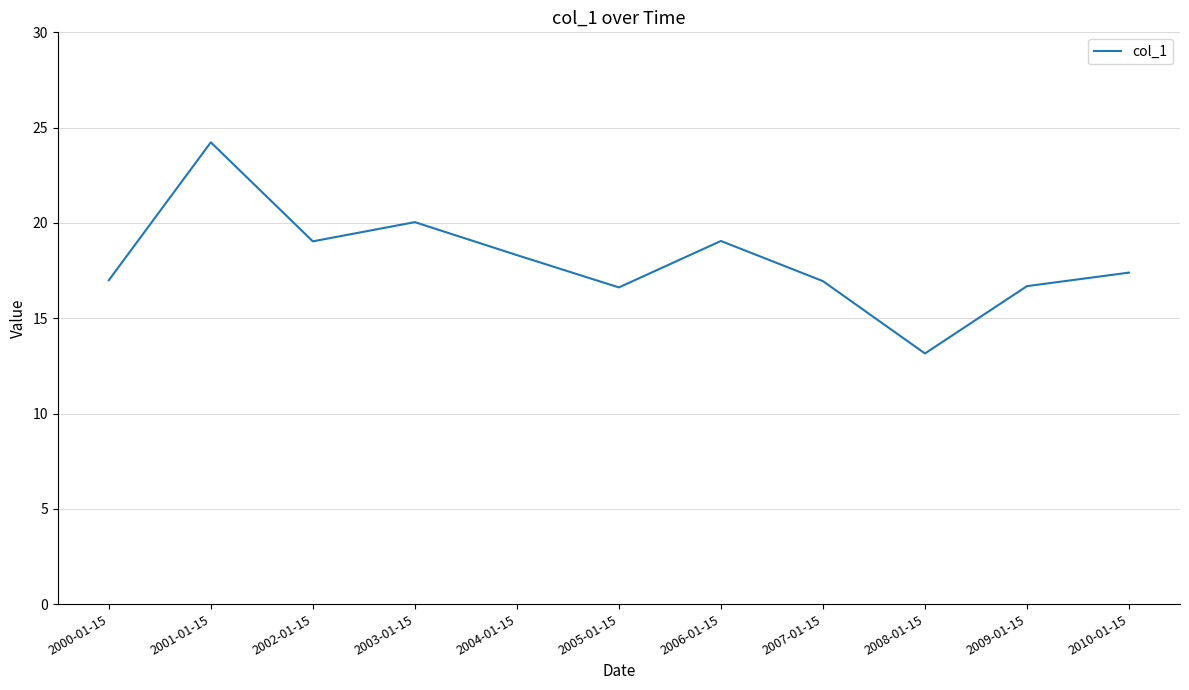

Where is the data nearest to the value 18?

2004-01-15